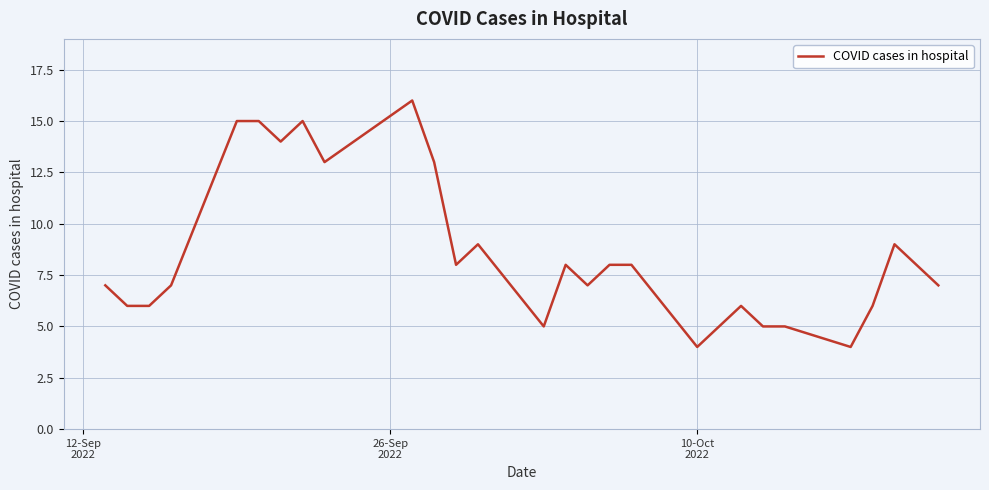

What is the smallest value displayed?

4